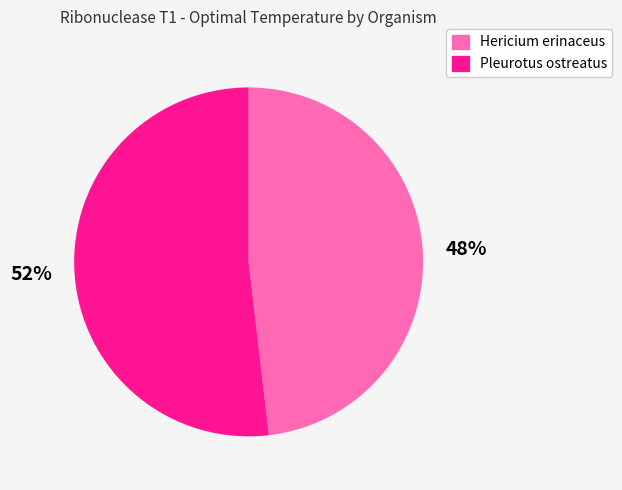

To the nearest percent, what is the difference between the Pleurotus ostreatus and Hericium erinaceus slice percentages?

4%